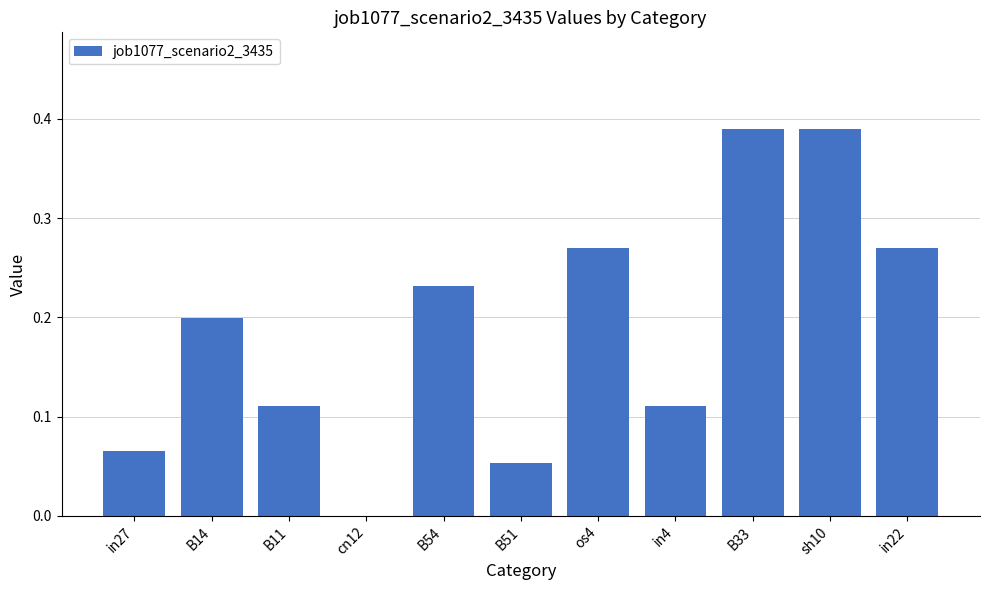

The chart shows a value of -0.1 at cn12. True or false?

False